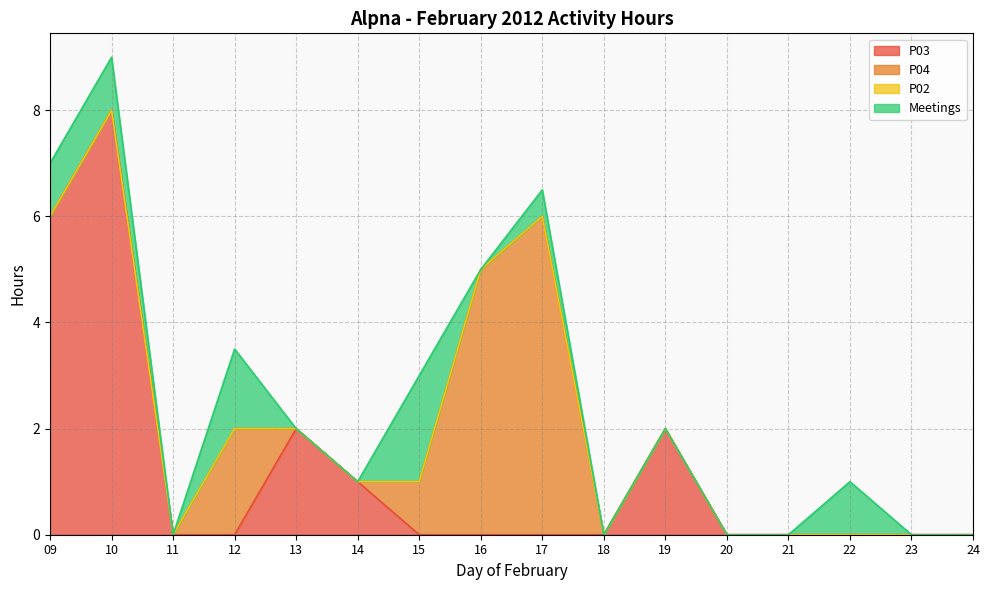

Reading left to right, what are all the values shown in this chart?

P03: 6.0	8.0	0.0	0.0	2.0	1.0	0.0	0.0	0.0	0.0	2.0	0.0	0.0	0.0	0.0	0.0
P04: 0.0	0.0	0.0	2.0	0.0	0.0	1.0	5.0	6.0	0.0	0.0	0.0	0.0	0.0	0.0	0.0
P02: 0.0	0.0	0.0	0.0	0.0	0.0	0.0	0.0	0.0	0.0	0.0	0.0	0.0	0.0	0.0	0.0
Meetings: 1.0	1.0	0.0	1.5	0.0	0.0	2.0	0.0	0.5	0.0	0.0	0.0	0.0	1.0	0.0	0.0